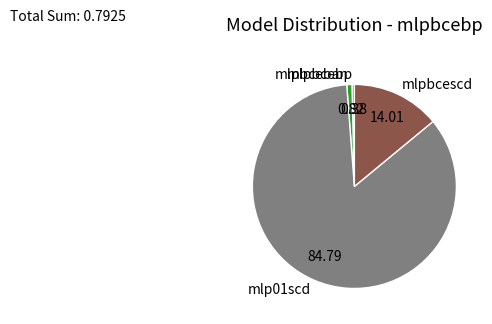

Which has a higher value, mlpbcebp or mlpbcescd?

mlpbcescd